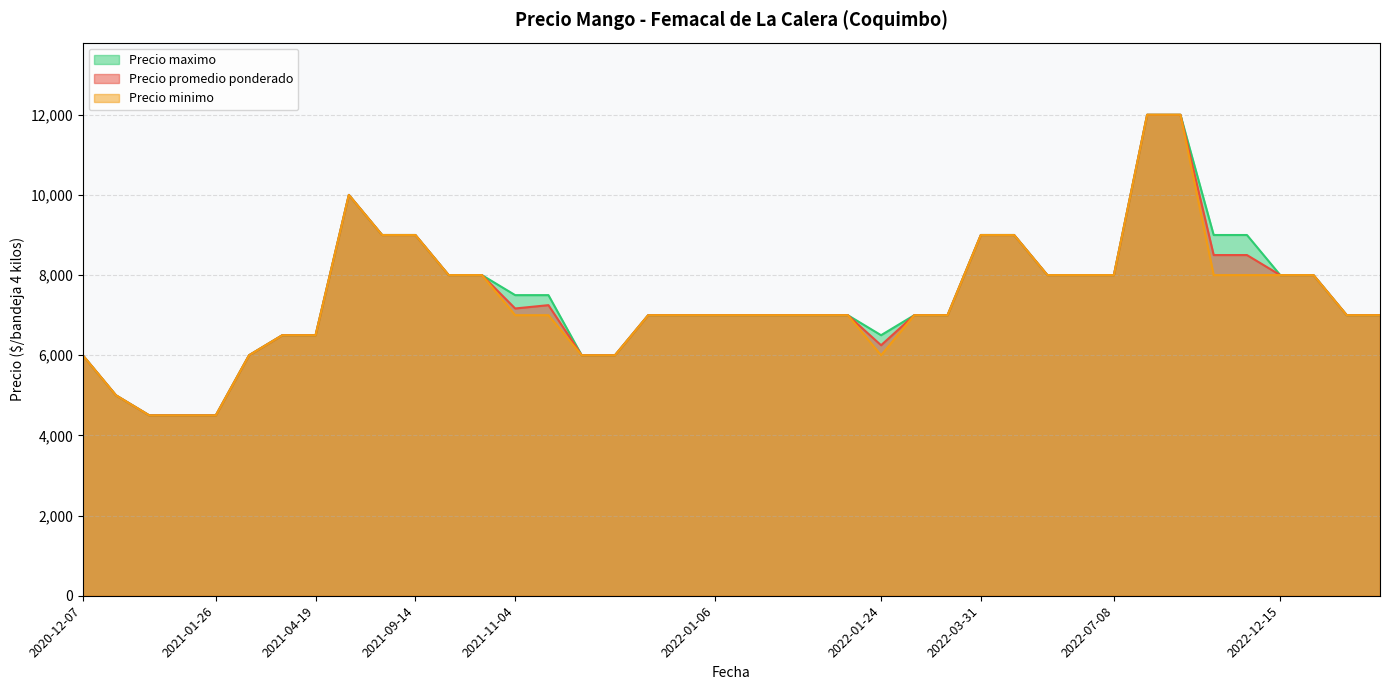

Rank the series at 2022-08-29 from highest to lowest value.

Precio promedio ponderado, Precio minimo, Precio maximo